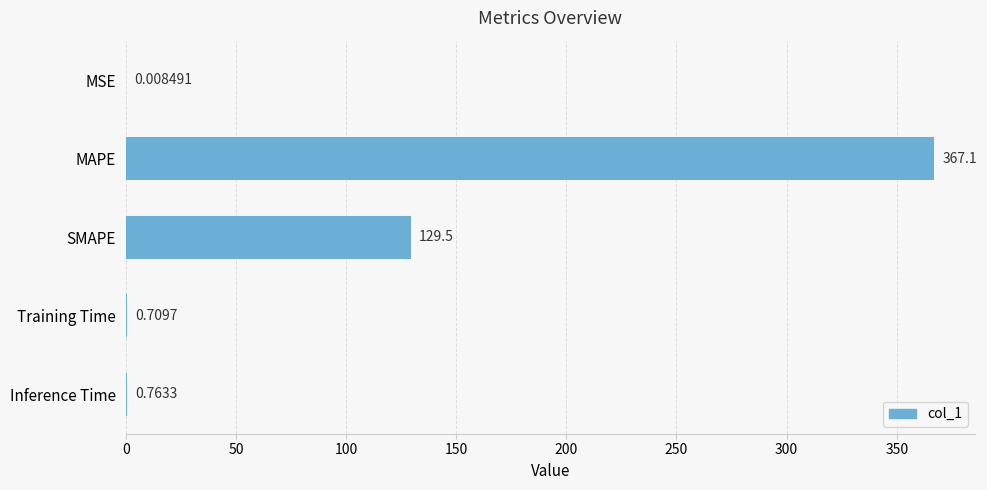

At which label is the value closest to 183?

SMAPE